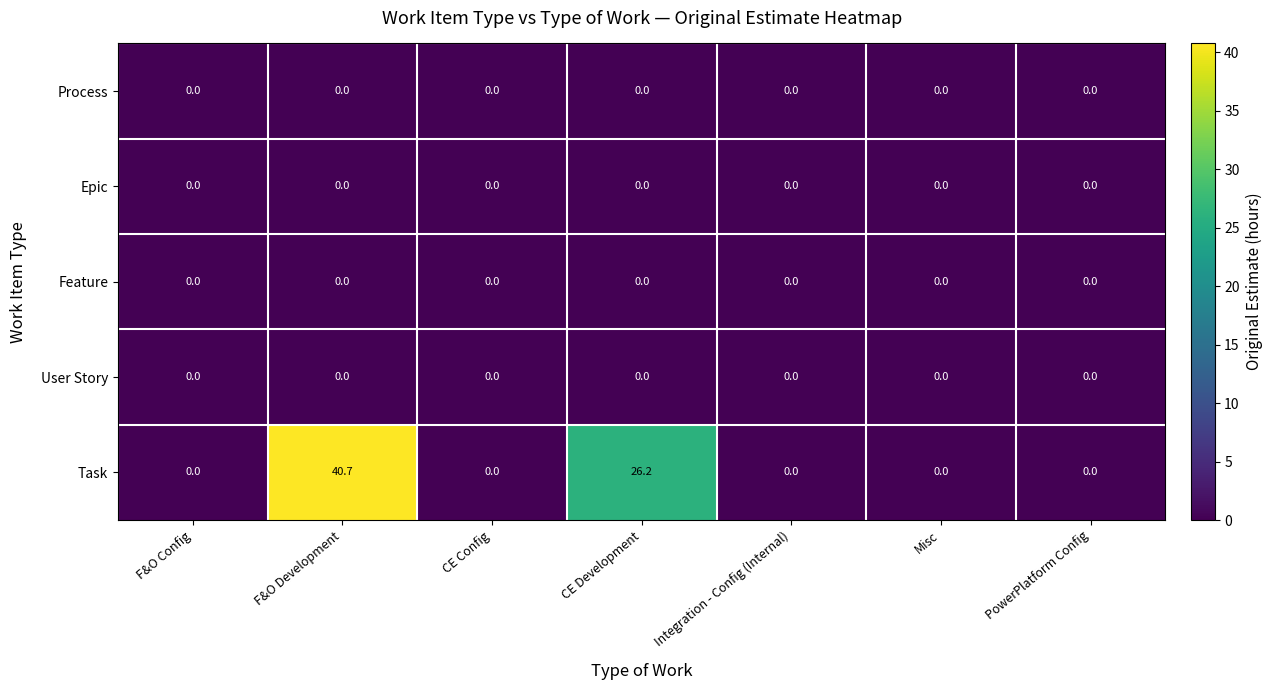

Which series has the widest spread of values?

Task